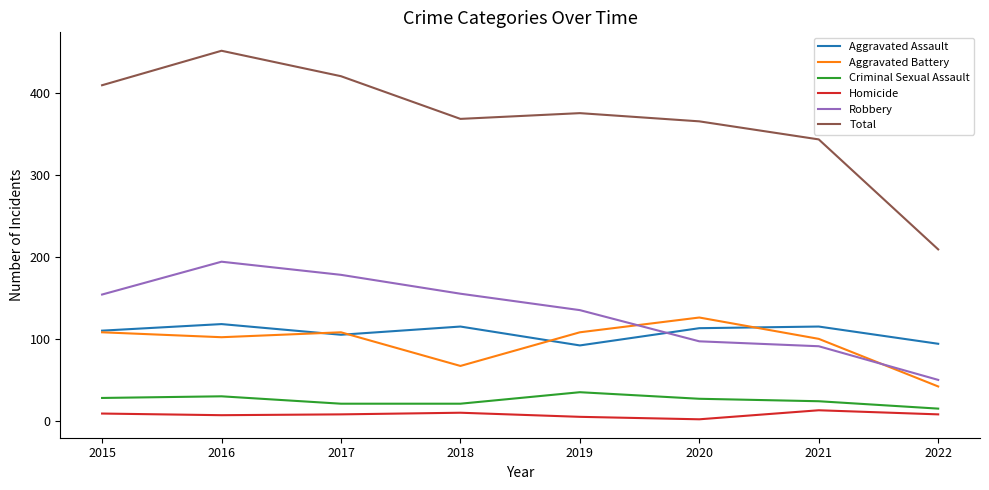

Which category has the highest value in the Total series?

2016